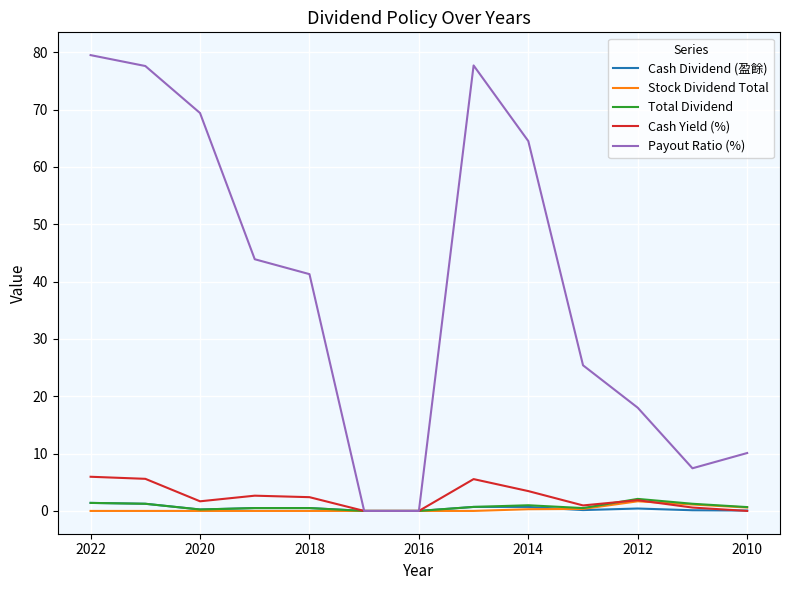

How many distinct data groups are displayed?

5